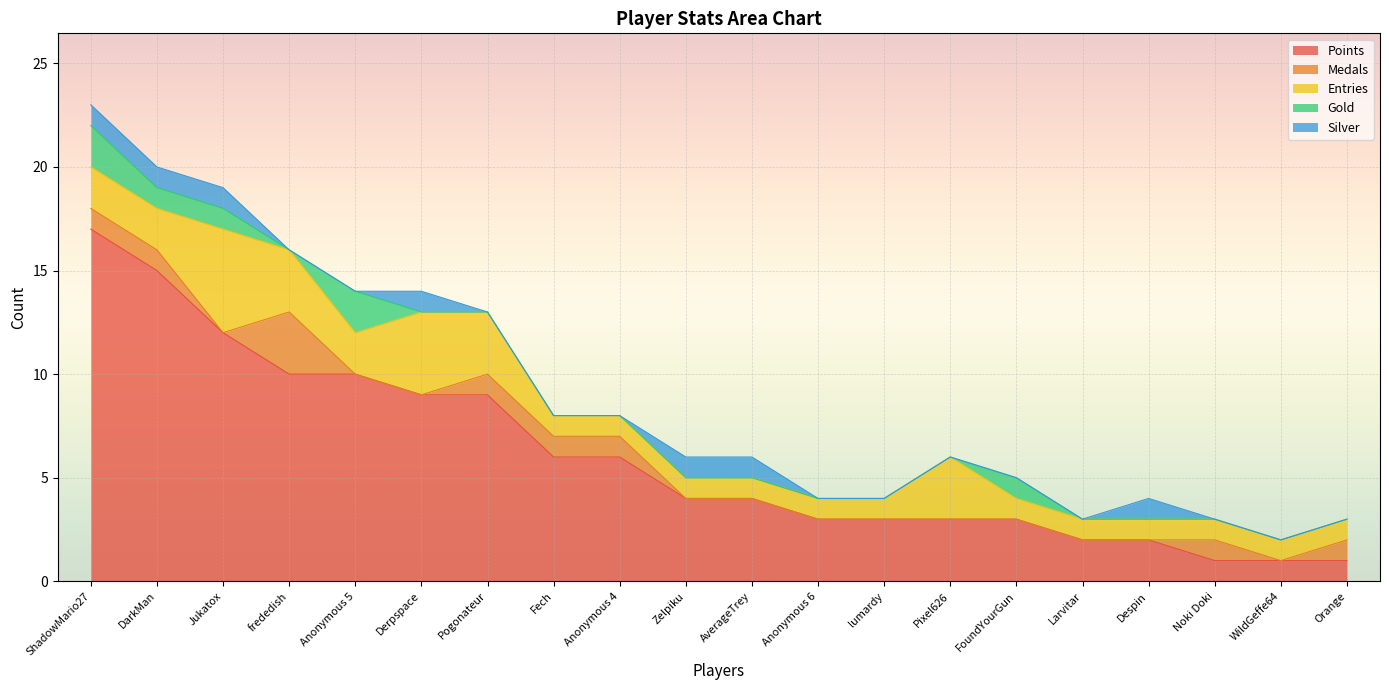

True or false: Entries and Silver intersect in this chart.

False